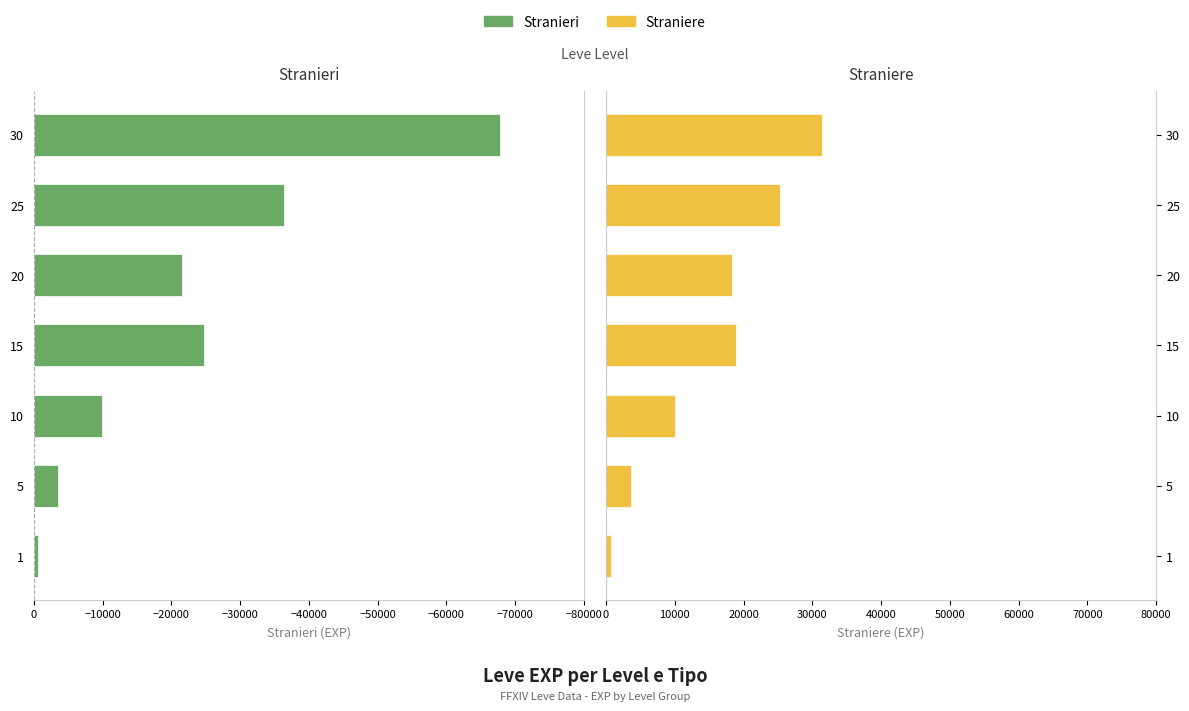

What is the difference between the maximum and minimum values in the Stranieri series?

67100